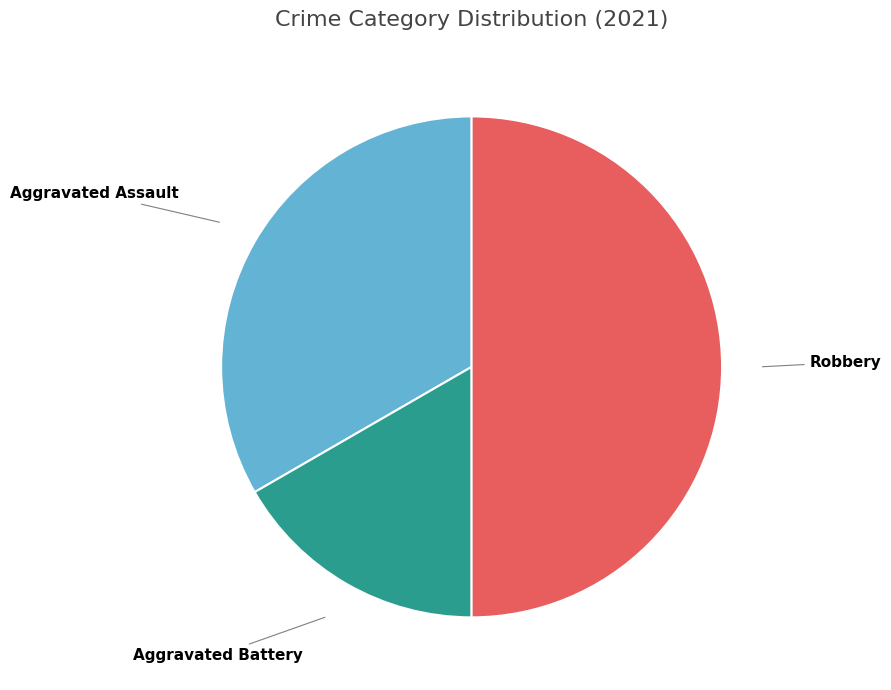

Rank the categories by value from highest to lowest.

Robbery, Aggravated Assault, Aggravated Battery